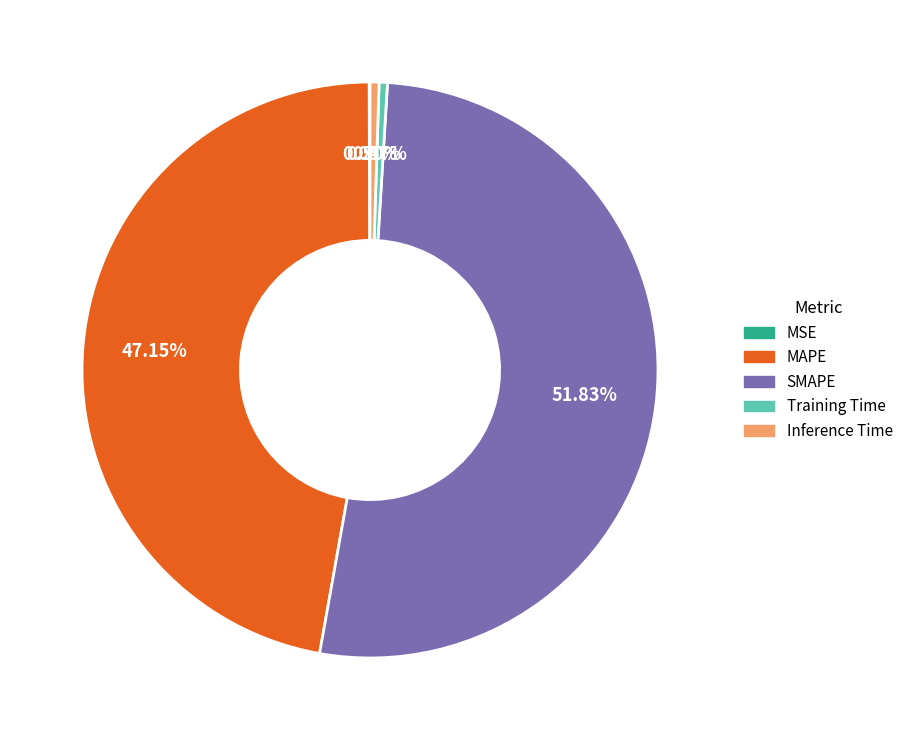

Which category accounts for the majority?

SMAPE